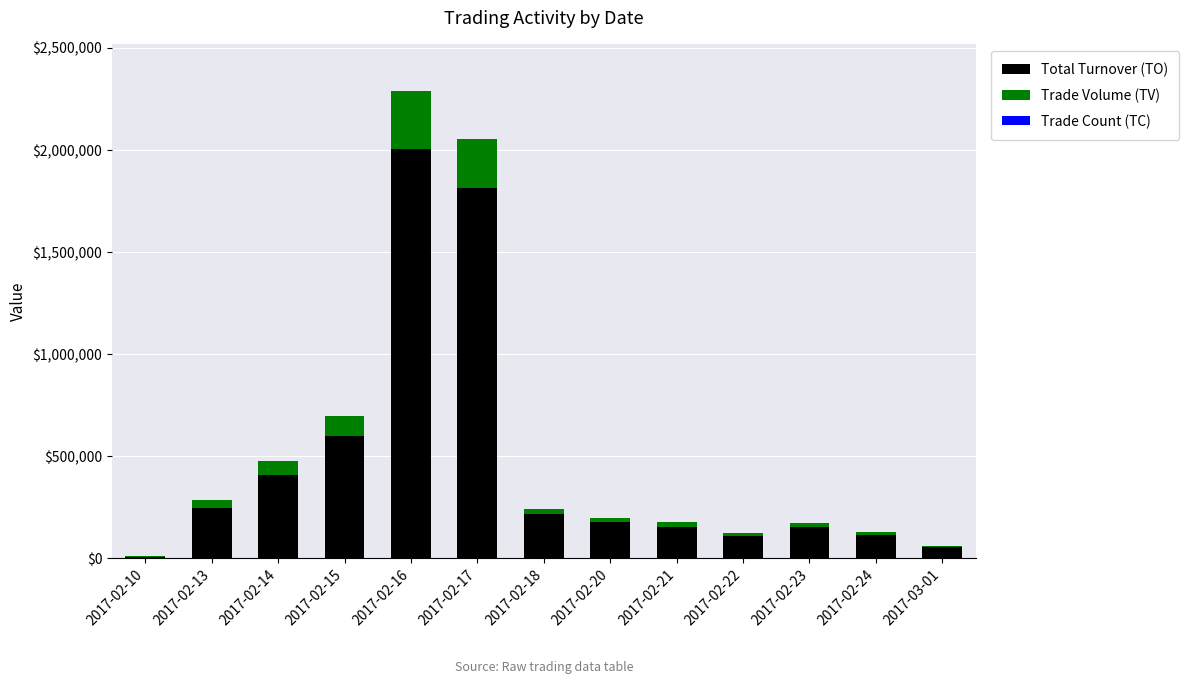

The value of Total Turnover (TO) at 2017-02-22 is 109300. True or false?

True